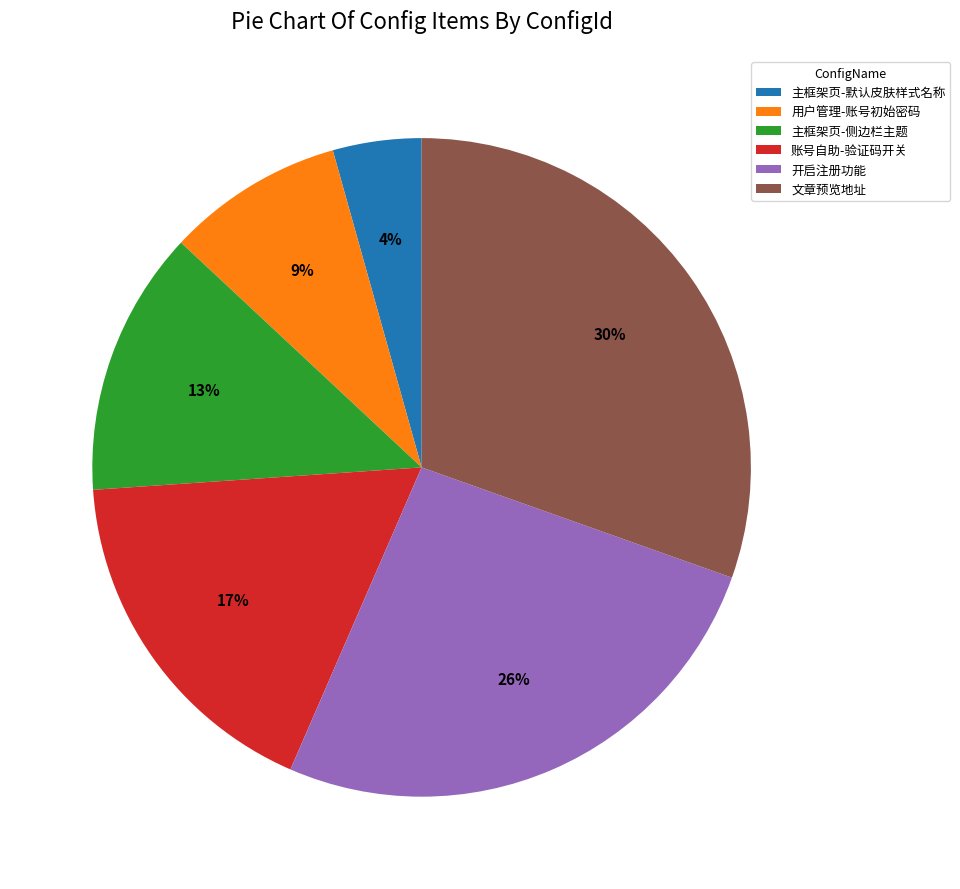

How many slices are in this pie chart?

6